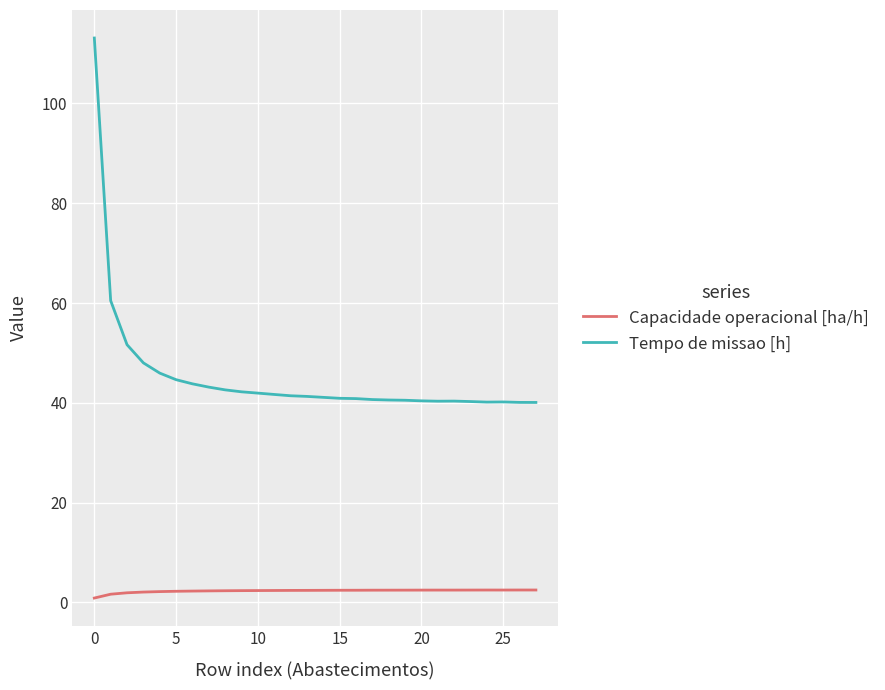

What is the difference between the maximum and minimum values in the Tempo de missao [h] series?

73.0